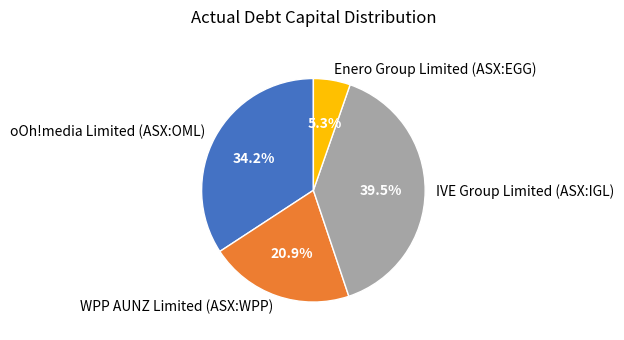

To the nearest percent, what portion does Enero Group Limited (ASX:EGG) represent?

5%